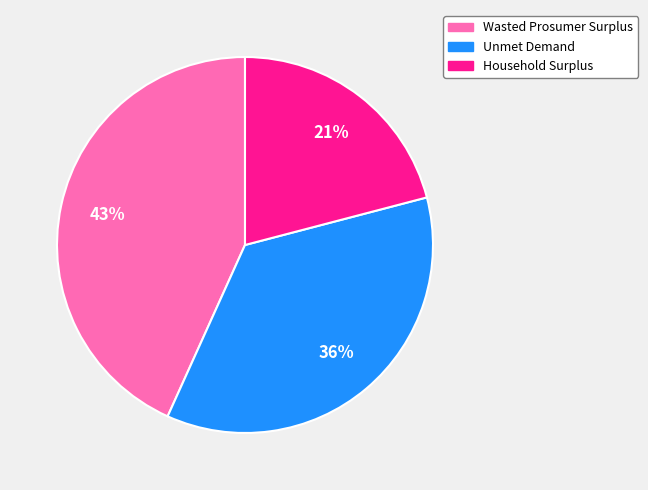

To the nearest percent, what is the combined percentage of Household Surplus and Wasted Prosumer Surplus?

64%